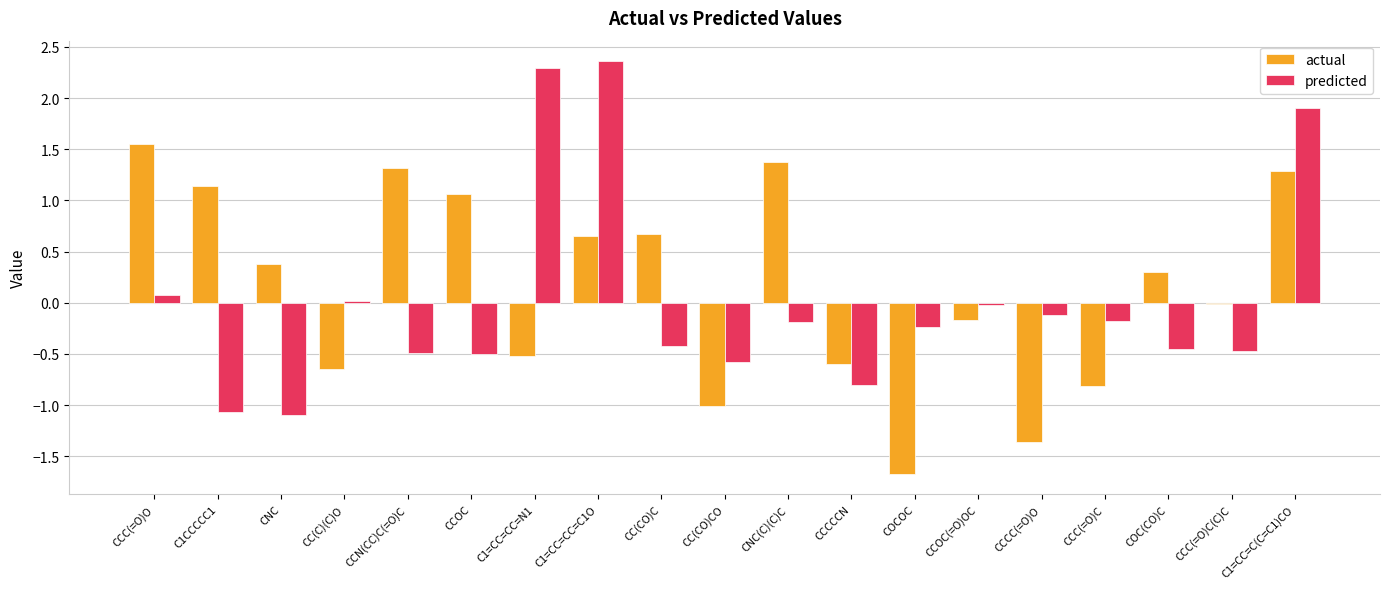

At which label does predicted first exceed 0?

CCC(=O)O